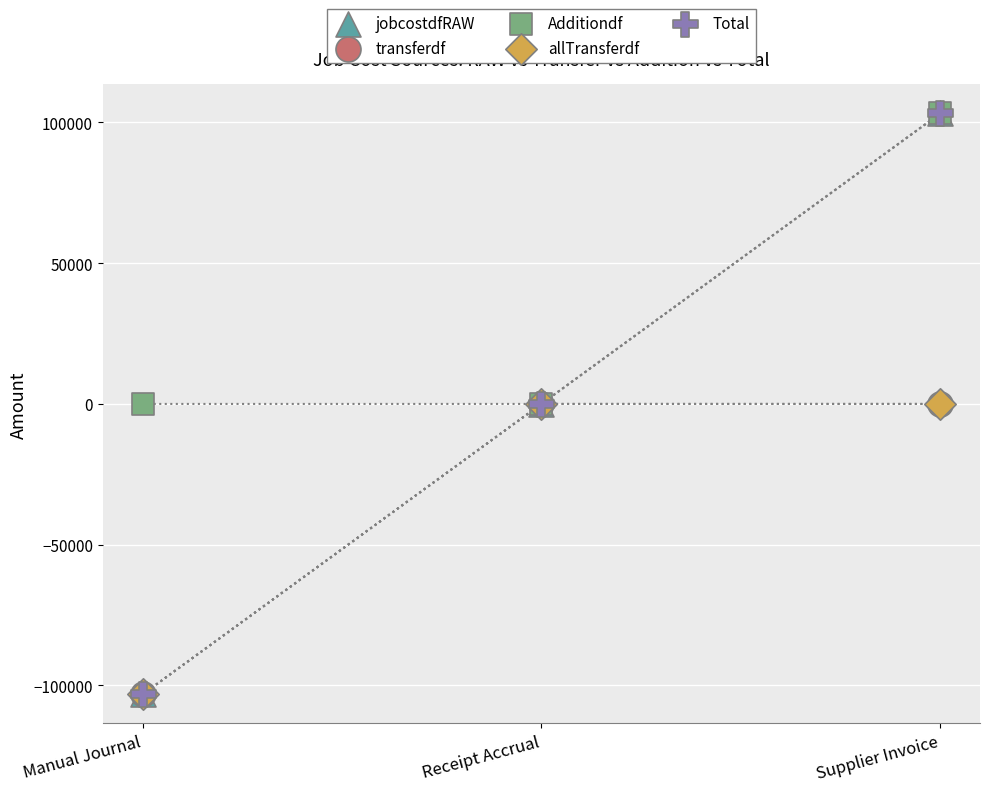

What are all the series names shown in the legend?

jobcostdfRAW, transferdf, Additiondf, allTransferdf, Total